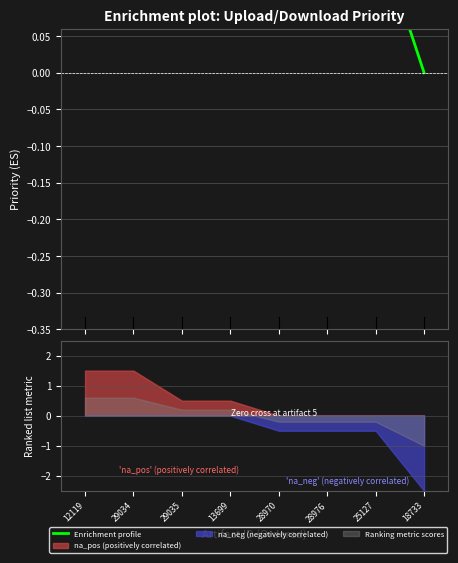

List the labels in order of value, largest first.

13699, 29035, 28970, 29034, 28976, 25127, 12119, 18733